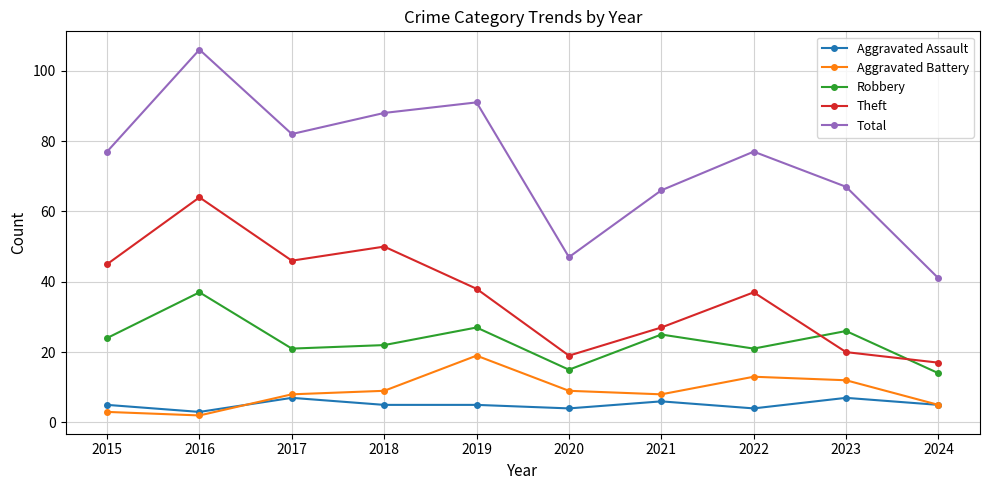

At which category is the sum across all series the highest?

2016